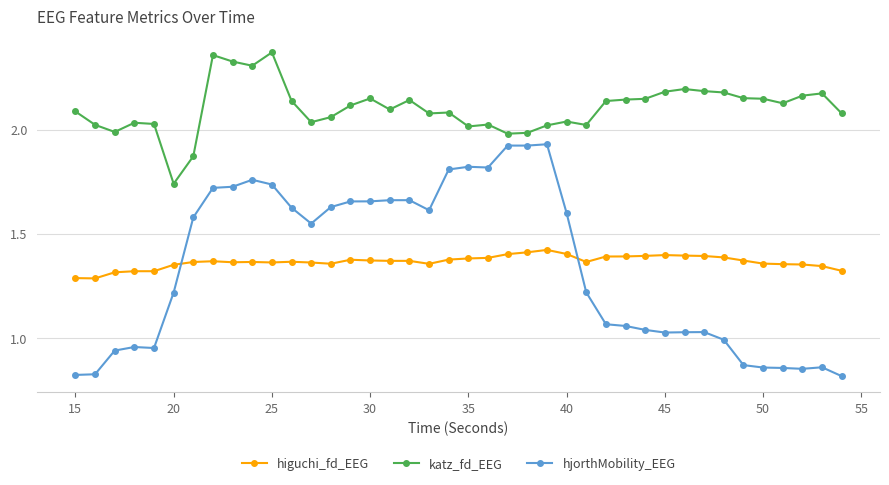

Which series has the widest spread of values?

hjorthMobility_EEG